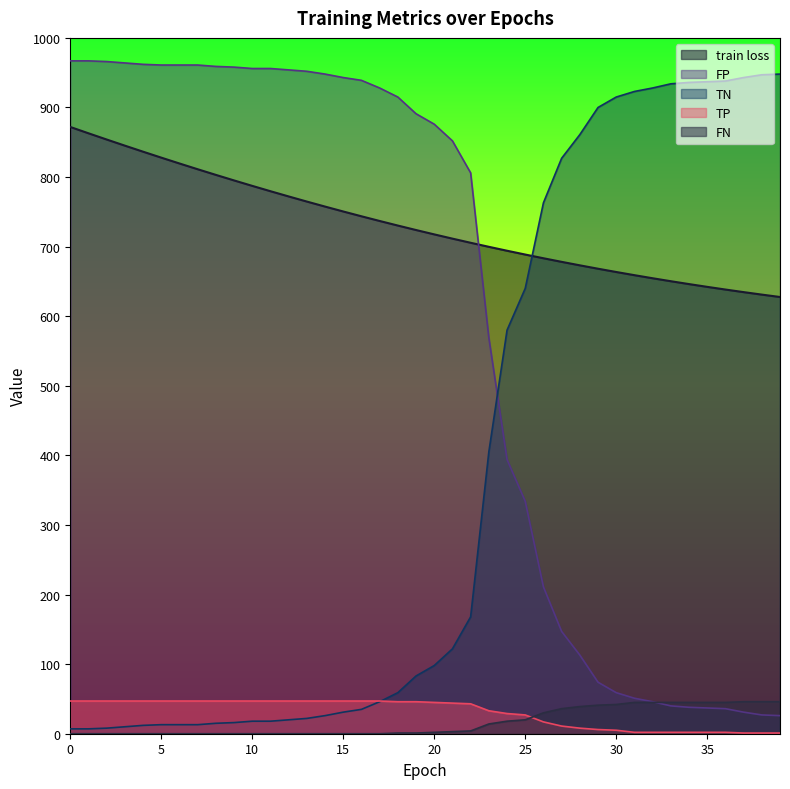

True or false: FP has more than 2 interior local peaks.

False